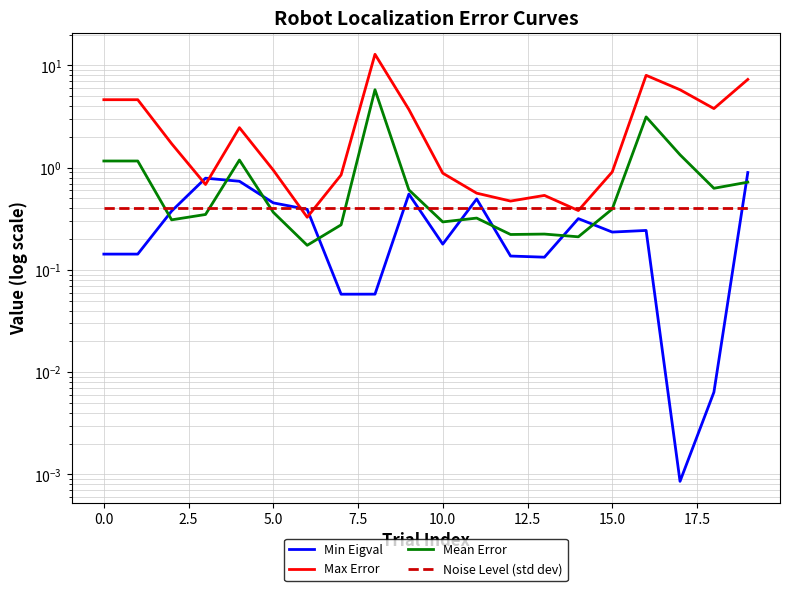

What is the difference between the maximum and minimum values in the Mean Error series?

5.6